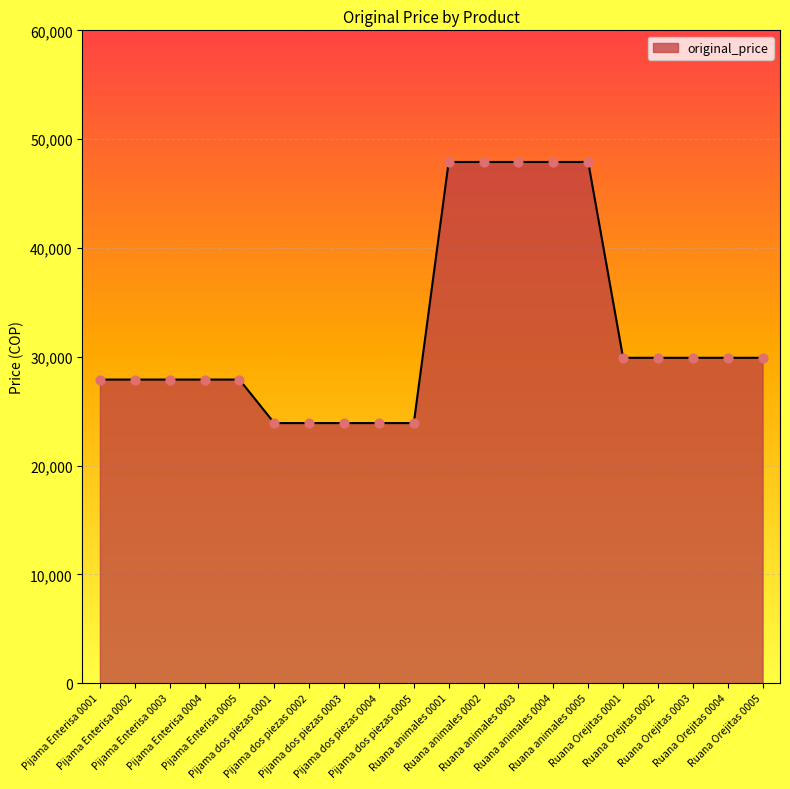

What is the smallest value displayed?

23900